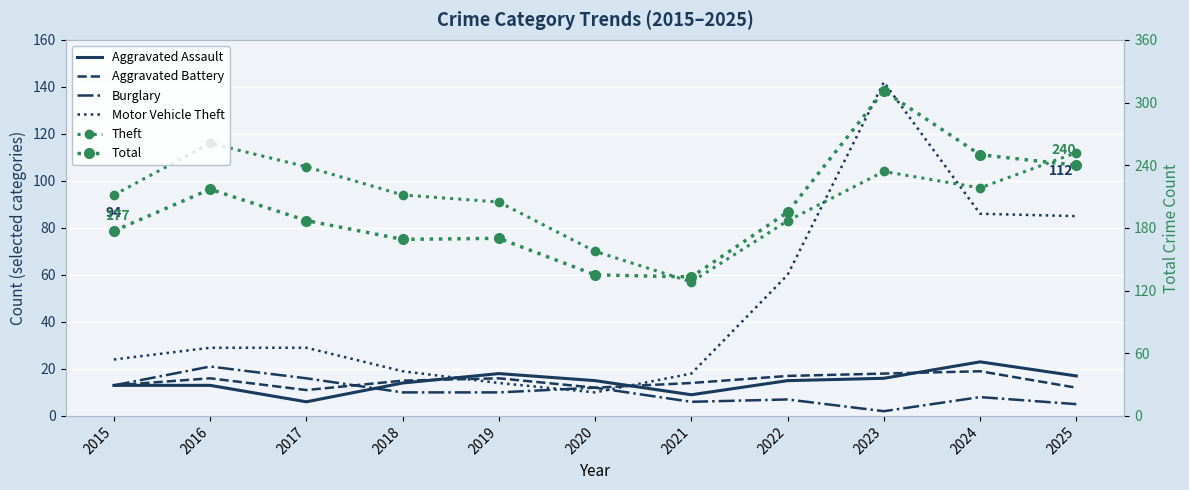

The value of Burglary at 2019 is 10. True or false?

True